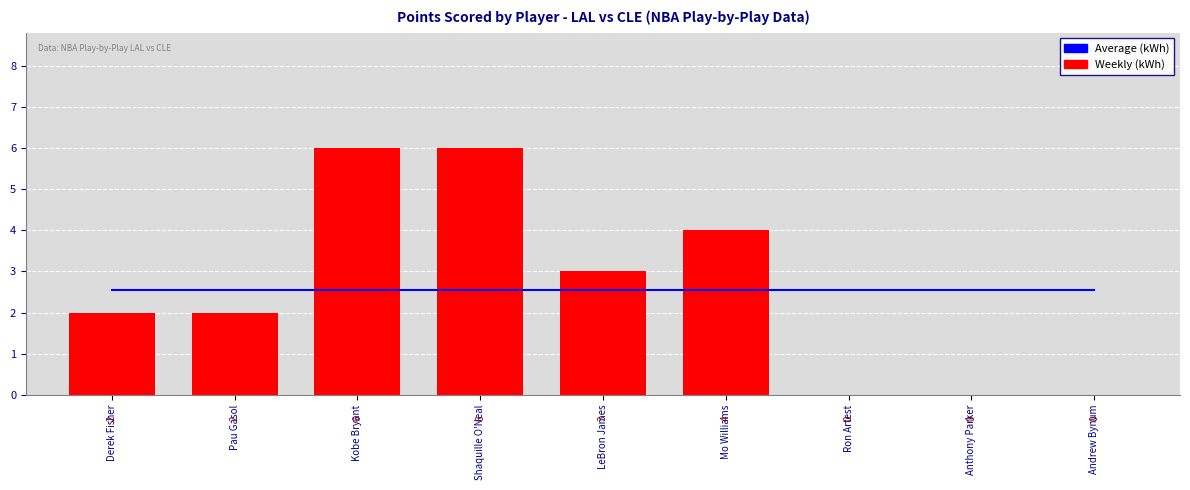

What is the total value across all series at Ron Artest?

2.6